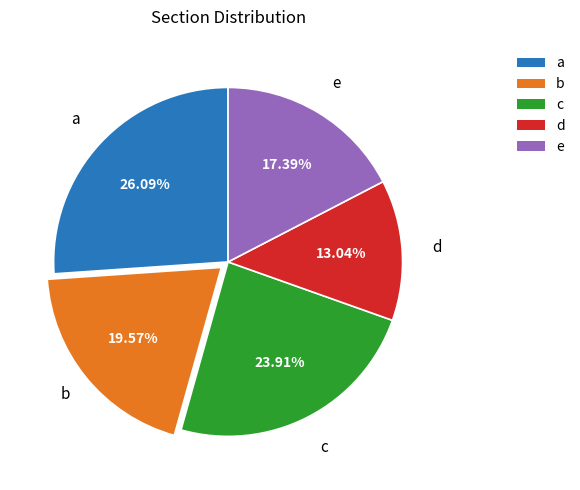

Is there a majority slice in this chart?

No